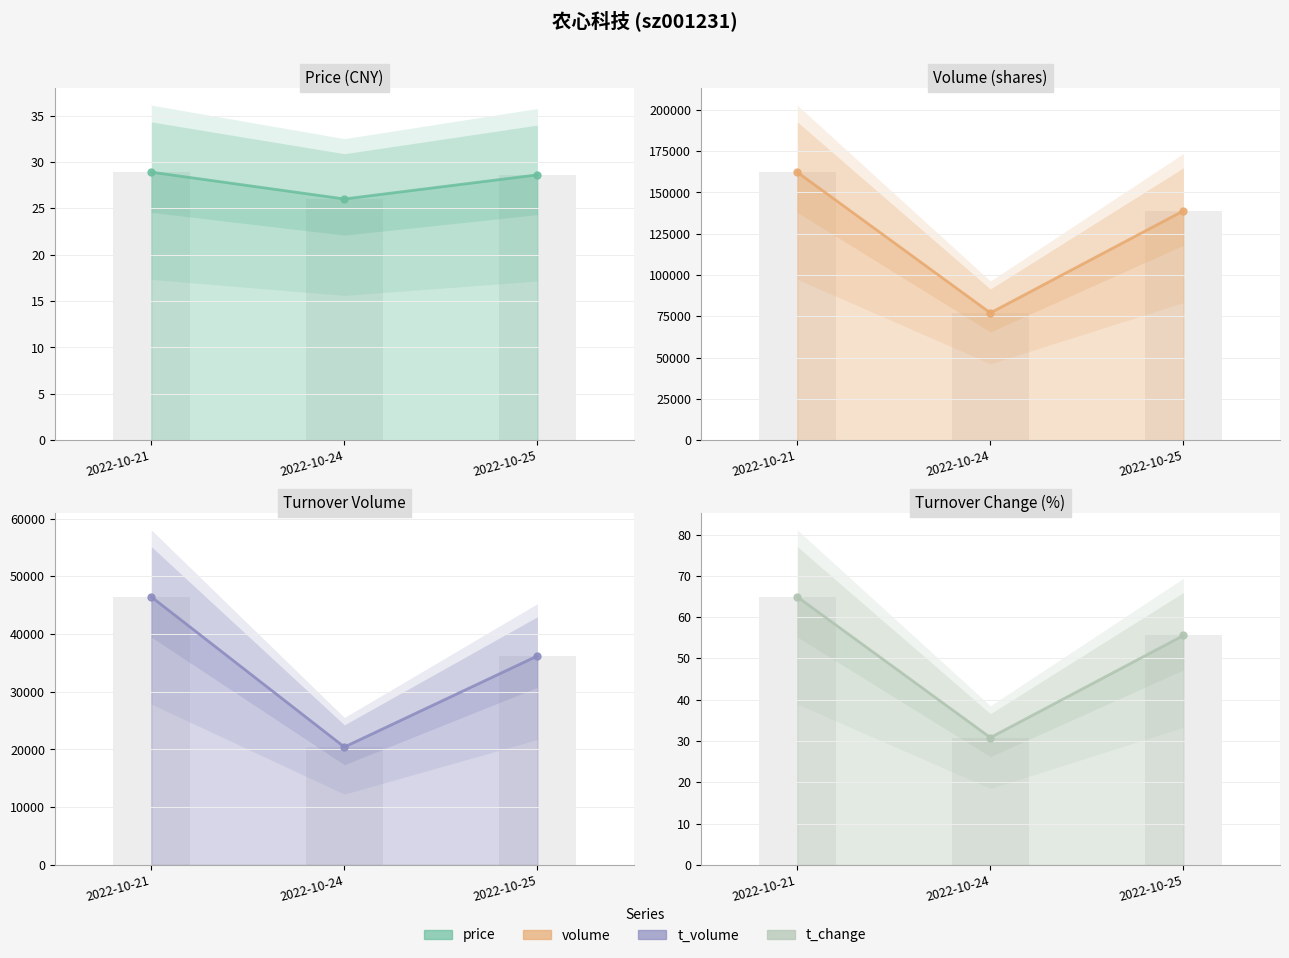

Does the chart contain stacked bars?

No